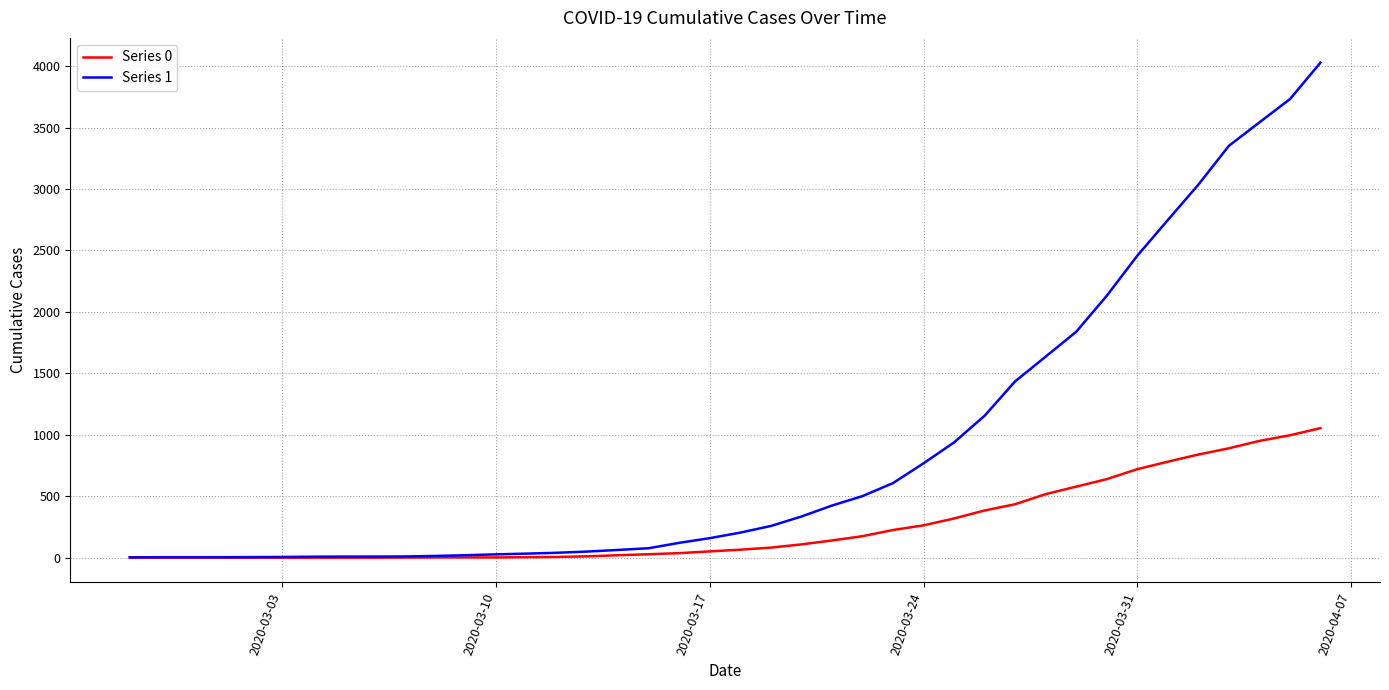

What is the greatest value displayed?

4028